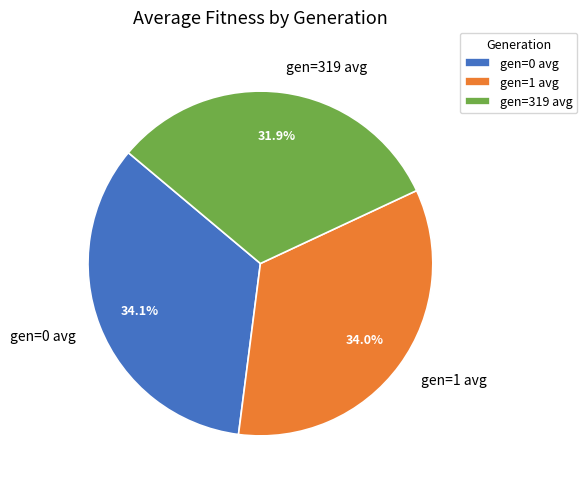

The gen=0 avg slice represents 34% of the pie. True or false?

True